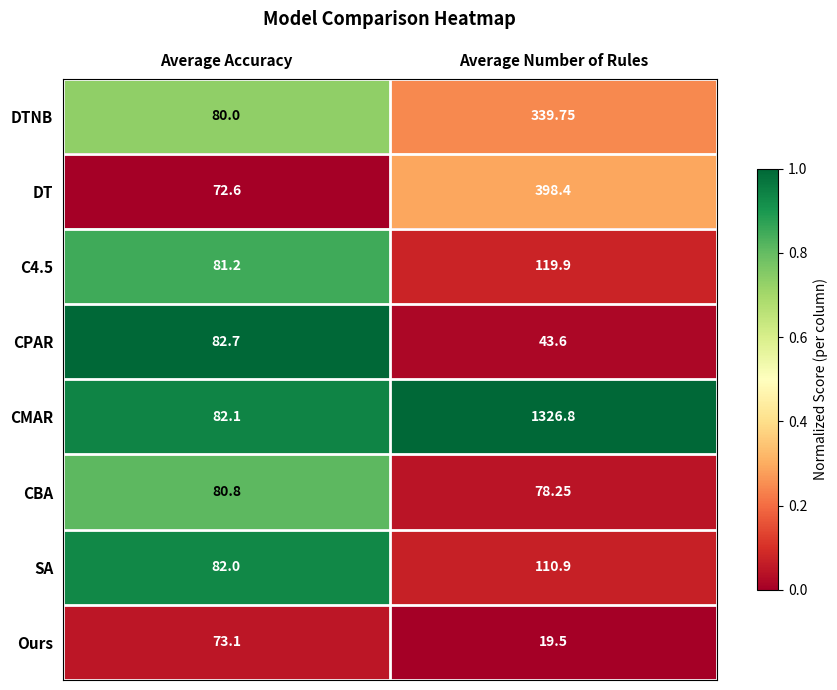

Which series has the widest spread of values?

CMAR